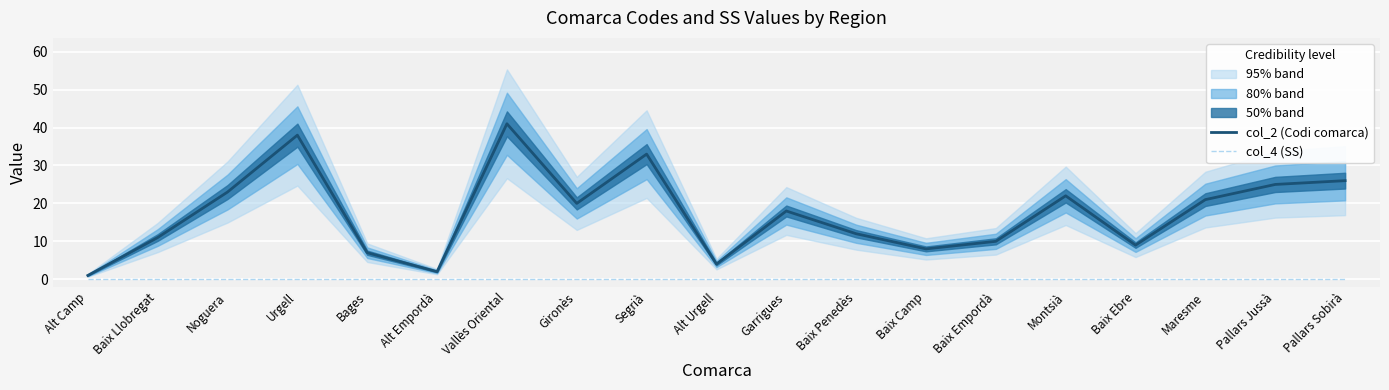

True or false: col_4 (SS) has more than 0 points higher than both neighbors.

False